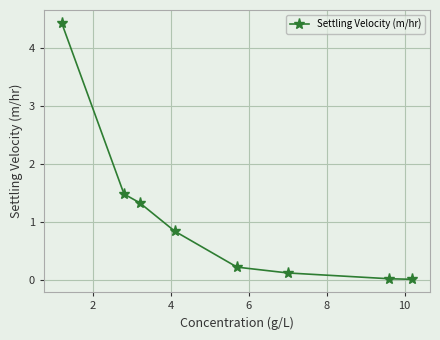

What is the value of the 5th point from the left?

0.2